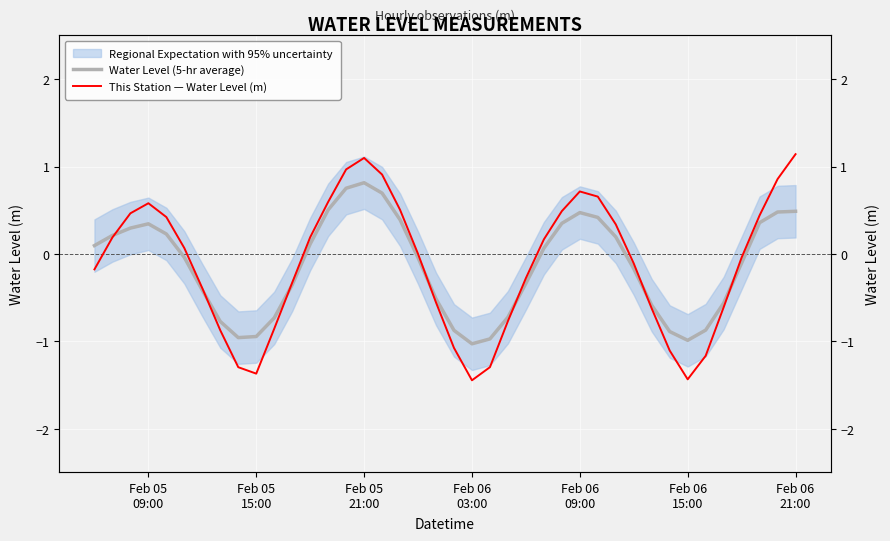

At how many categories does at least one series exceed 0?

21